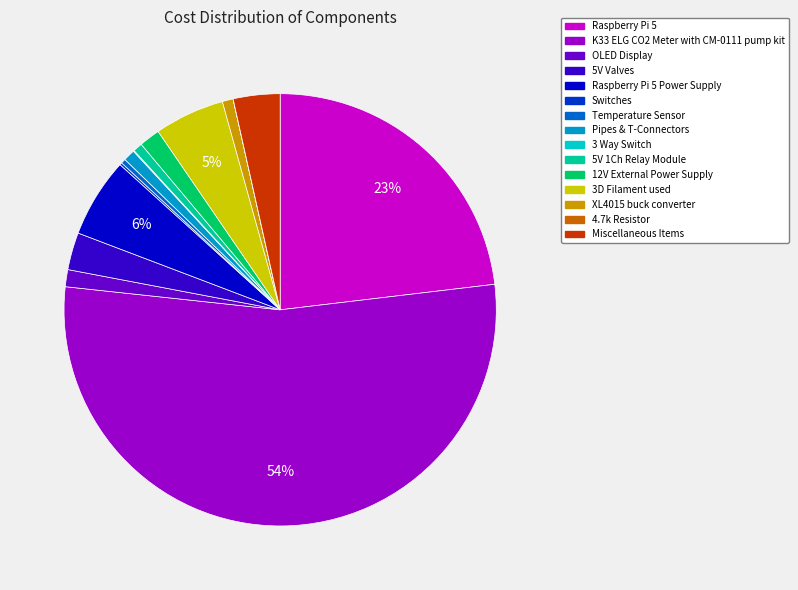

To the nearest percent, what is the difference between the largest and smallest slice percentages?

54%